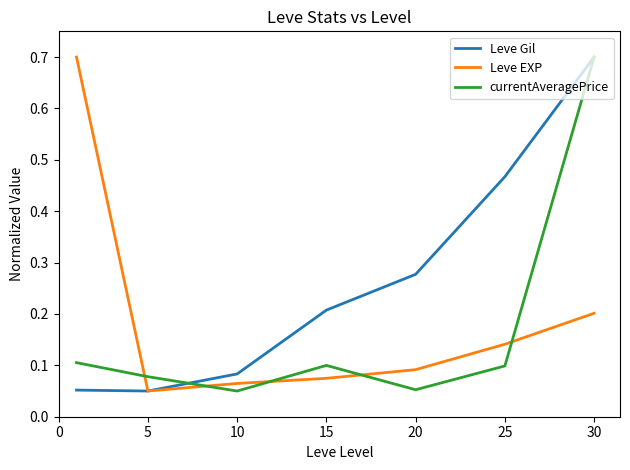

After their last crossing, which series has the higher values: currentAveragePrice or Leve EXP?

currentAveragePrice